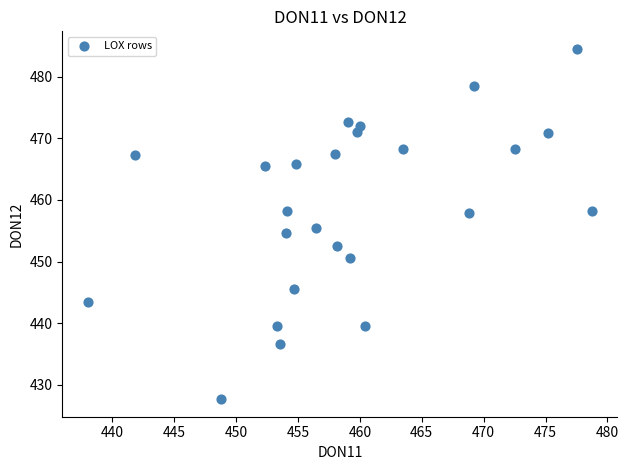

What is the range of X values (max minus min)?

40.8